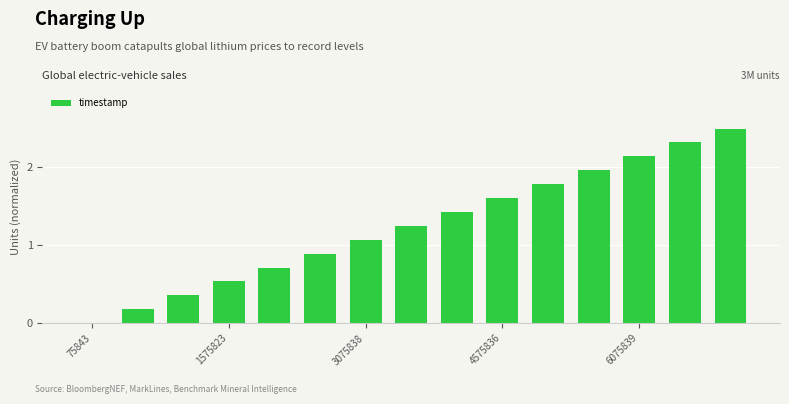

What is the sum of all values?

18.7